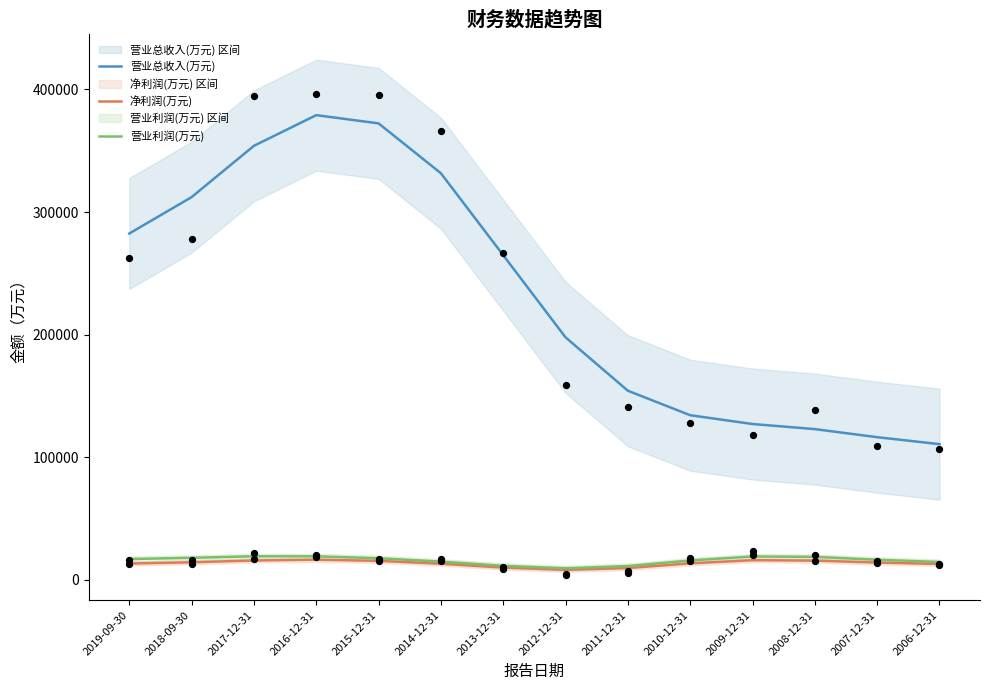

Which series reaches the minimum Y coordinate?

净利润(万元)